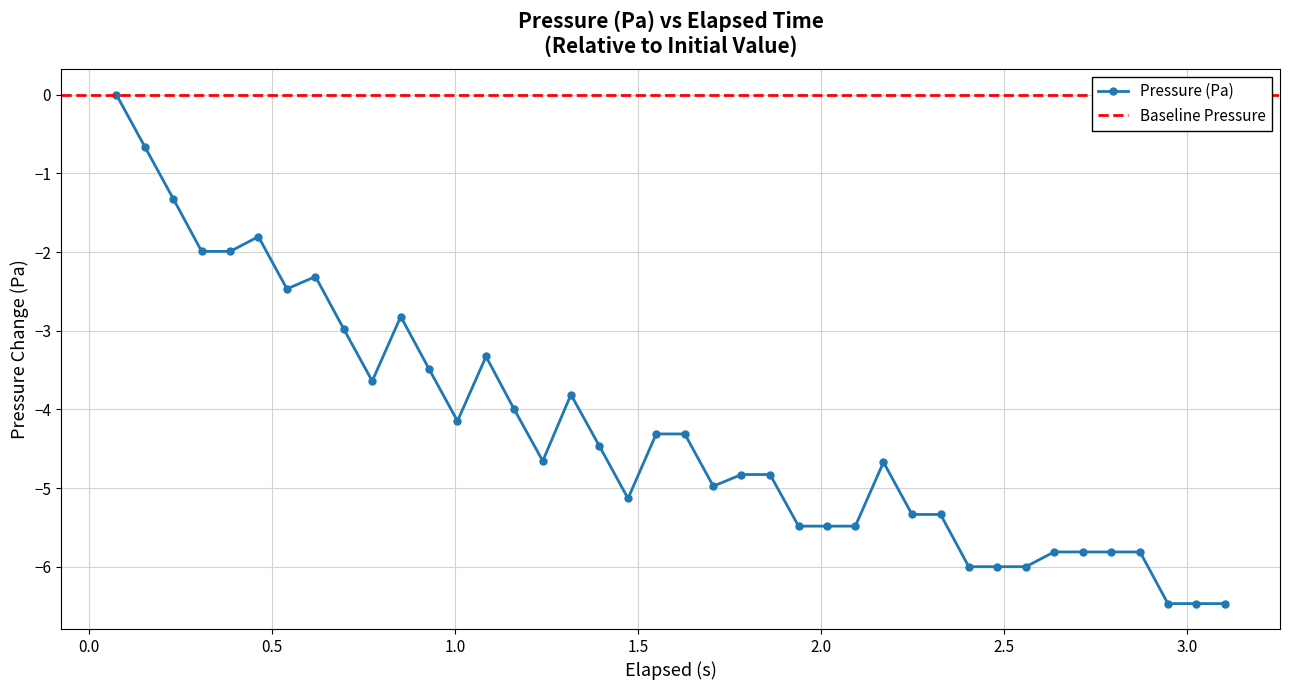

What is the sum of all values?

-170.7